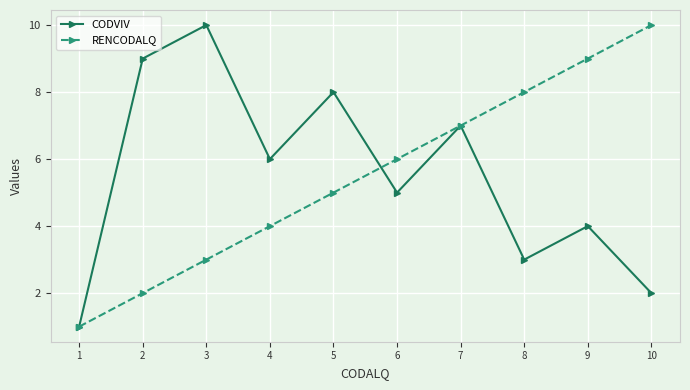

At which category is the sum across all series the highest?

7